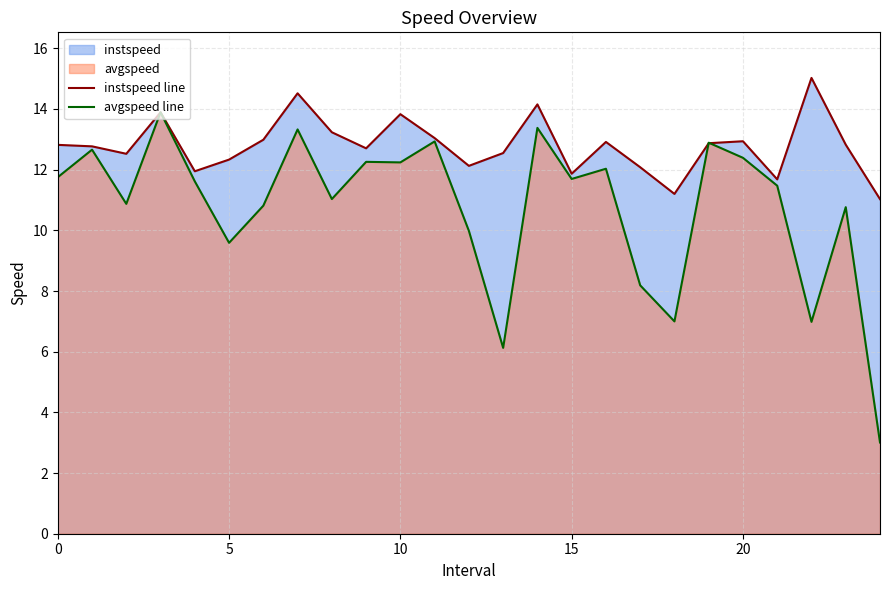

How many lines are shown in the chart?

2